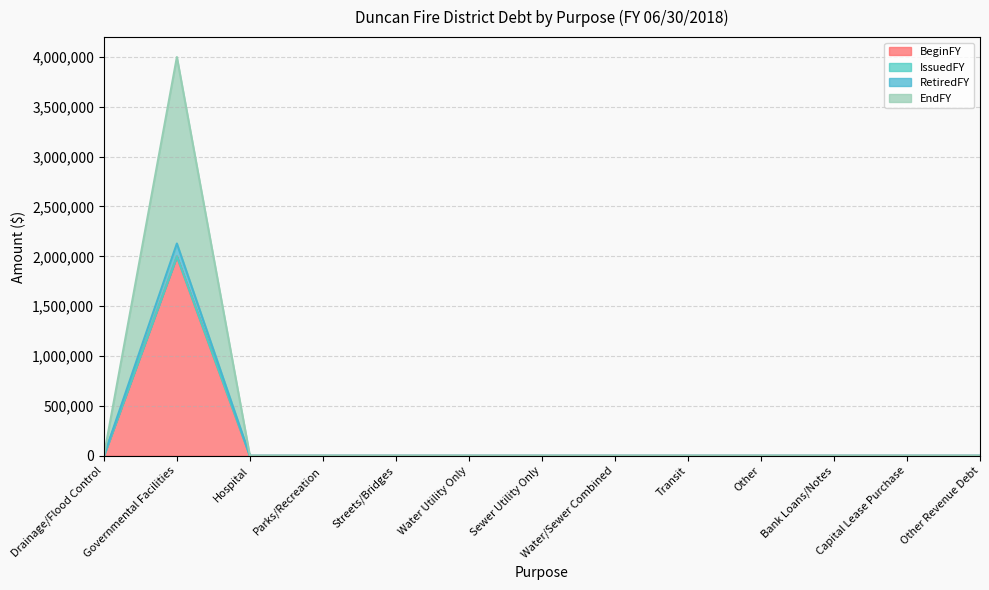

What is the total value across all series at Governmental Facilities?

3998352